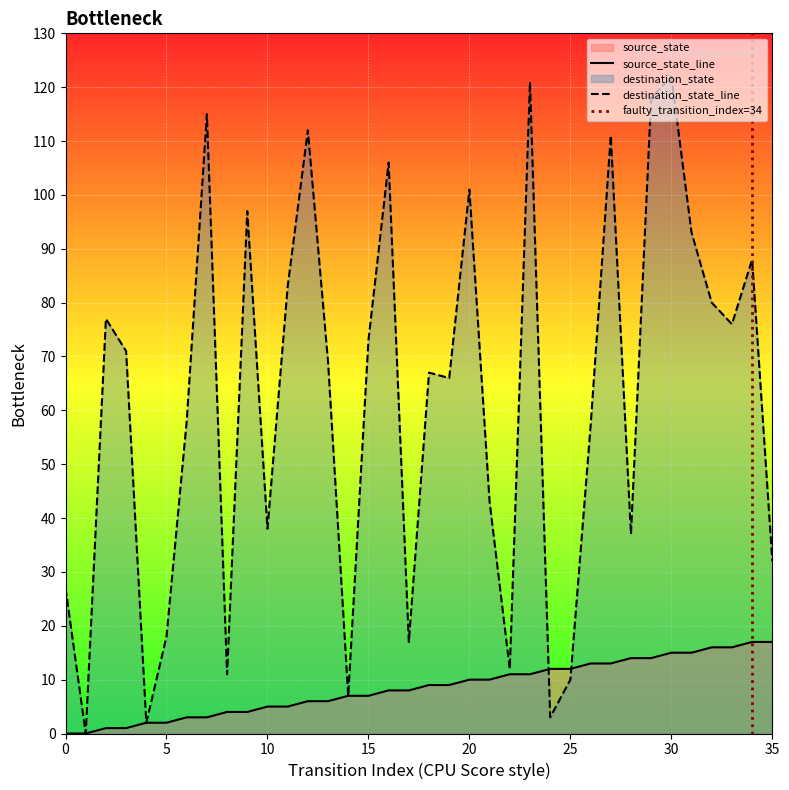

After their last crossing, which series has the higher values: source_state or destination_state?

destination_state